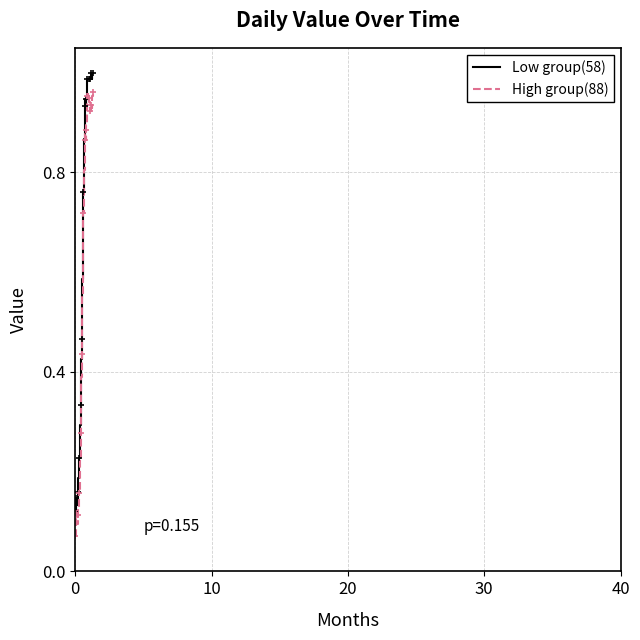

List the series in order of their overall mean, lowest first.

High group(88), Low group(58)